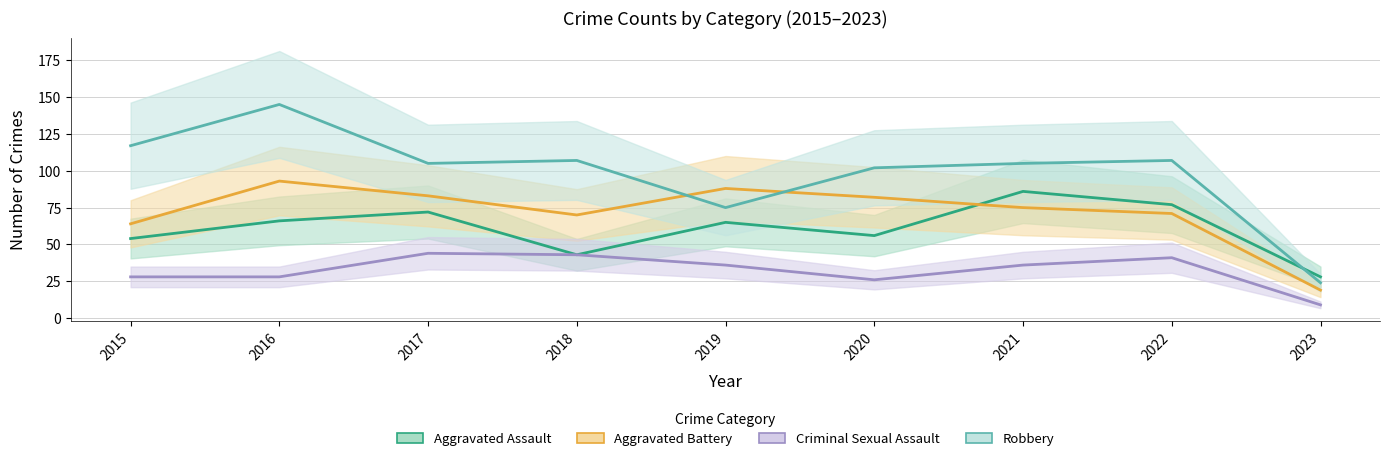

Is this an area chart (filled region under the line)?

No